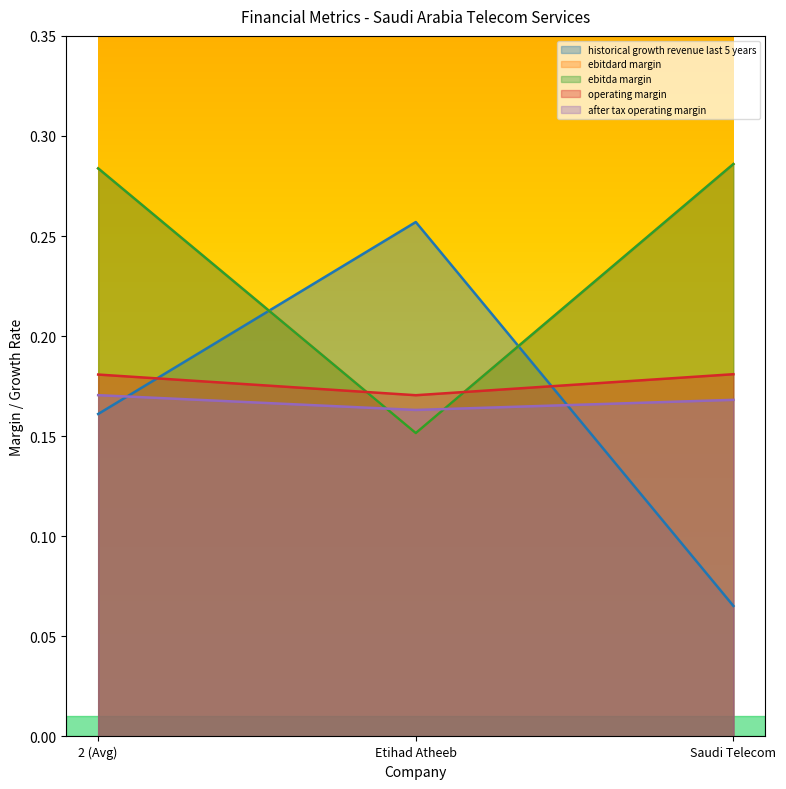

True or false: operating_margin has a value of 0.1 at Saudi Telecom.

False